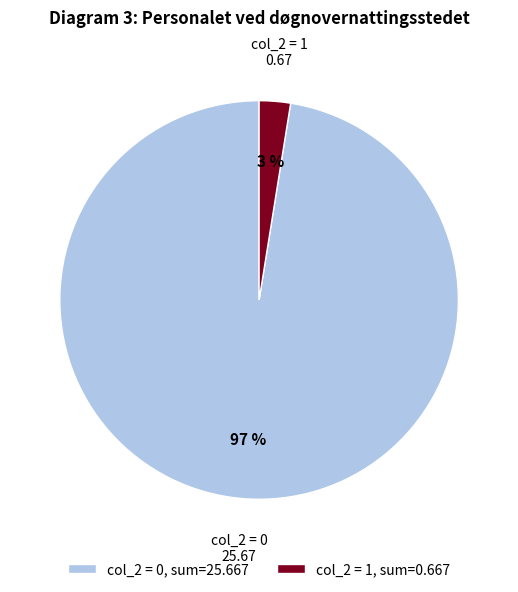

To the nearest percent, what percentage of the pie is col_2 = 1, sum=0.667?

3%